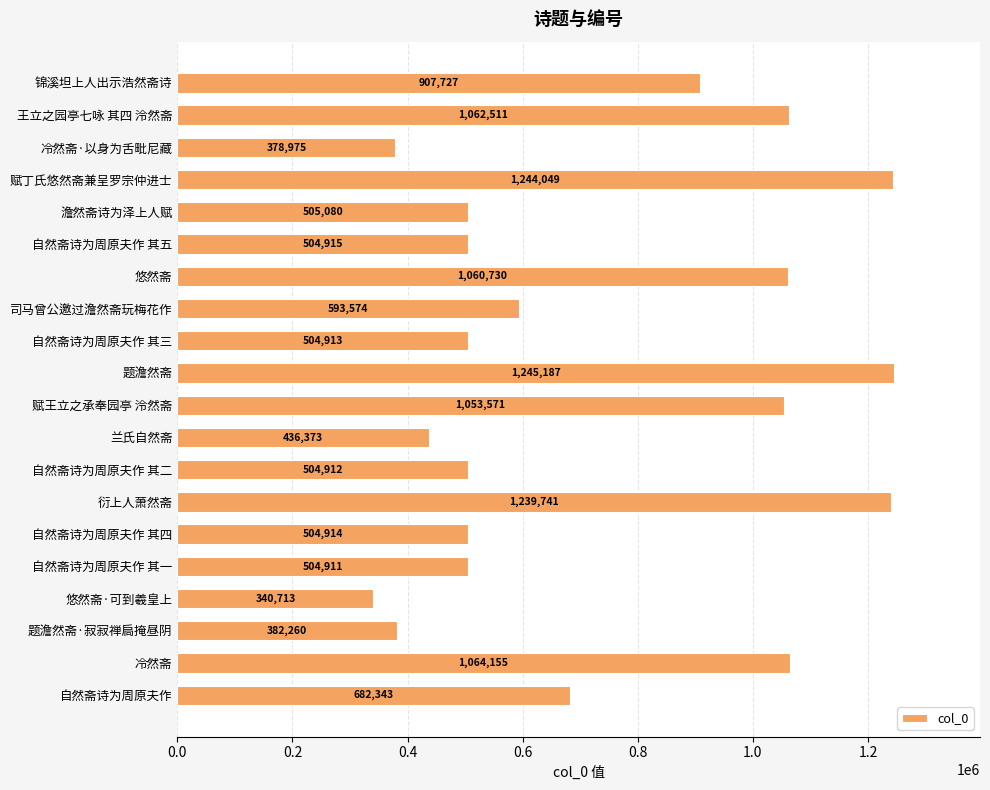

Reading top to bottom, extract all data points from this chart.

锦溪坦上人出示浩然斋诗=907727	王立之园亭七咏 其四 泠然斋=1062511	冷然斋·以身为舌毗尼藏=378975	赋丁氏悠然斋兼呈罗宗仲进士=1244049	澹然斋诗为泽上人赋=505080	自然斋诗为周原夫作 其五=504915	悠然斋=1060730	司马曾公邀过澹然斋玩梅花作=593574	自然斋诗为周原夫作 其三=504913	题澹然斋=1245187	赋王立之承奉园亭 泠然斋=1053571	兰氏自然斋=436373	自然斋诗为周原夫作 其二=504912	衍上人萧然斋=1239741	自然斋诗为周原夫作 其四=504914	自然斋诗为周原夫作 其一=504911	悠然斋·可到羲皇上=340713	题澹然斋·寂寂禅扃掩昼阴=382260	冷然斋=1064155	自然斋诗为周原夫作=682343